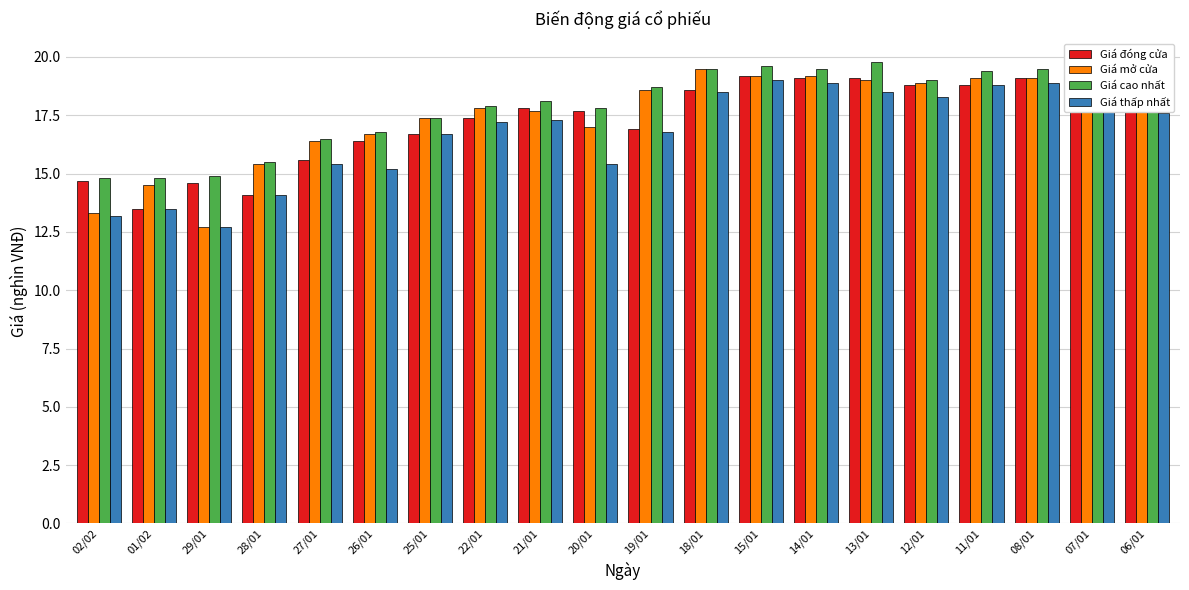

What is the difference between the maximum and minimum values in the Giá mở cửa series?

6.8